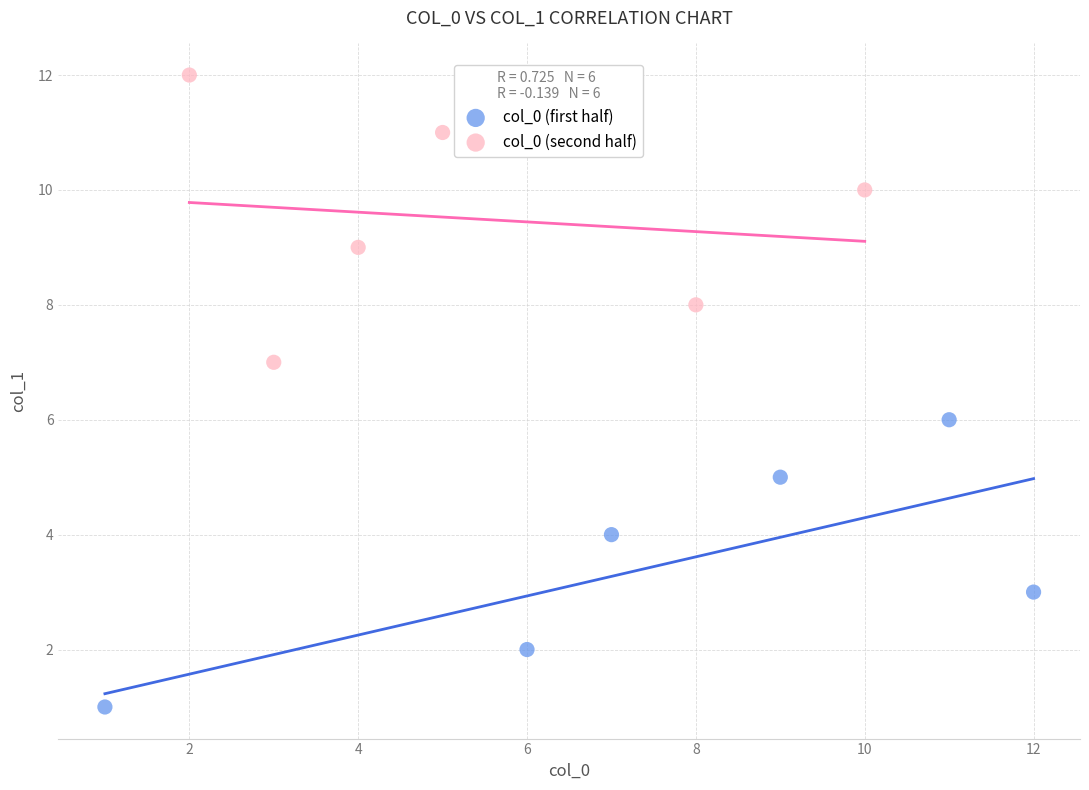

Which series contains the lowest Y value?

col_0 (first half)